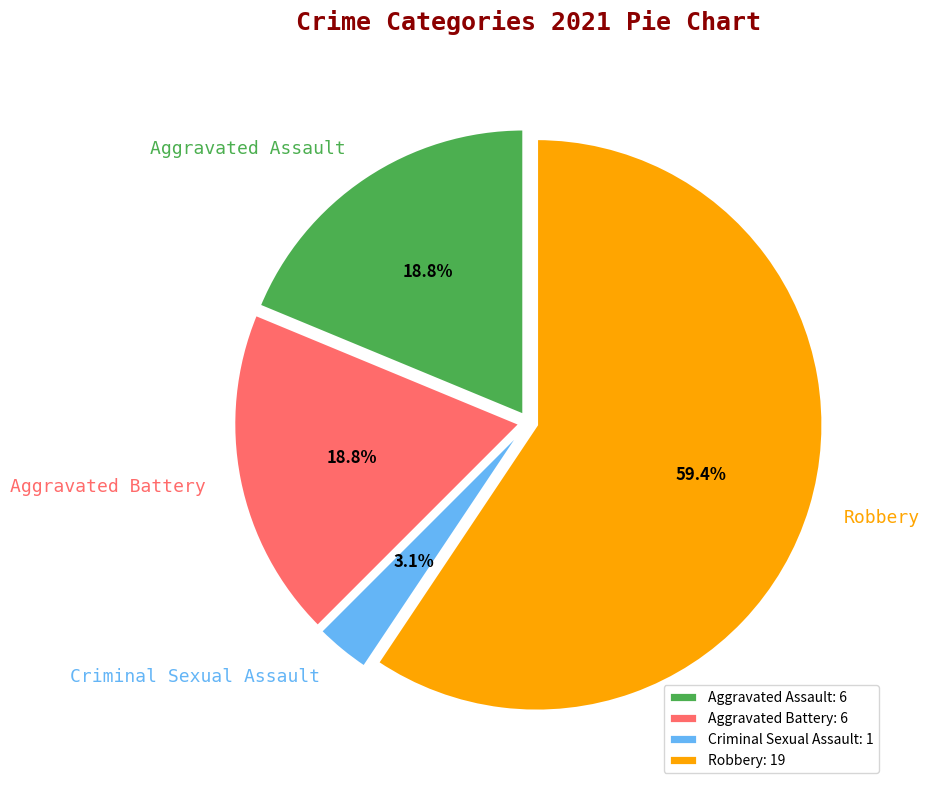

Which category accounts for the majority?

Robbery